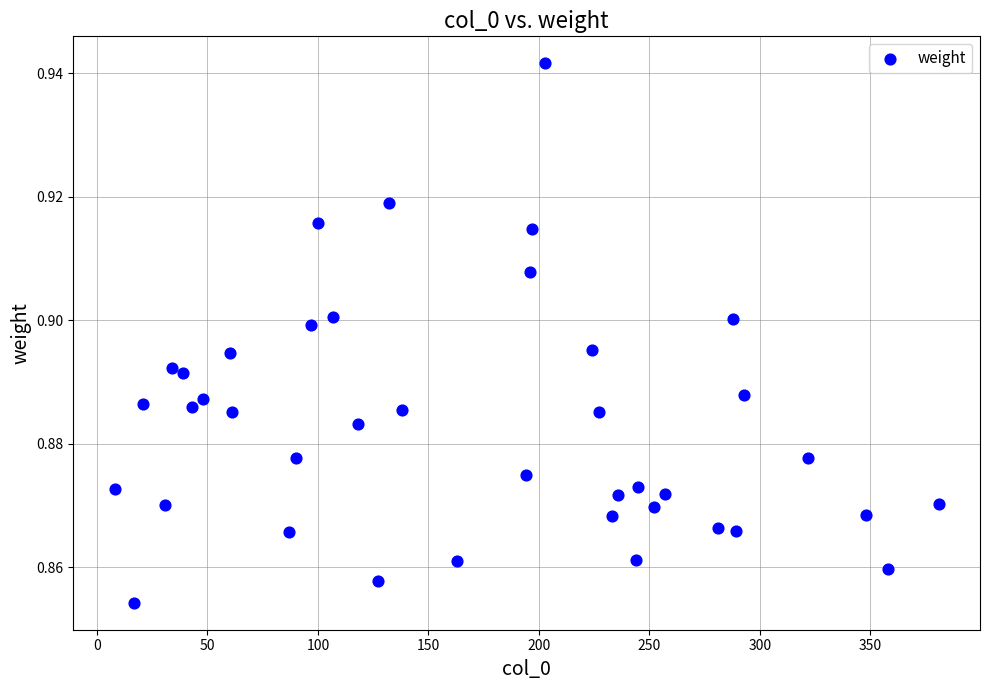

What is the range of X values (max minus min)?

373.0